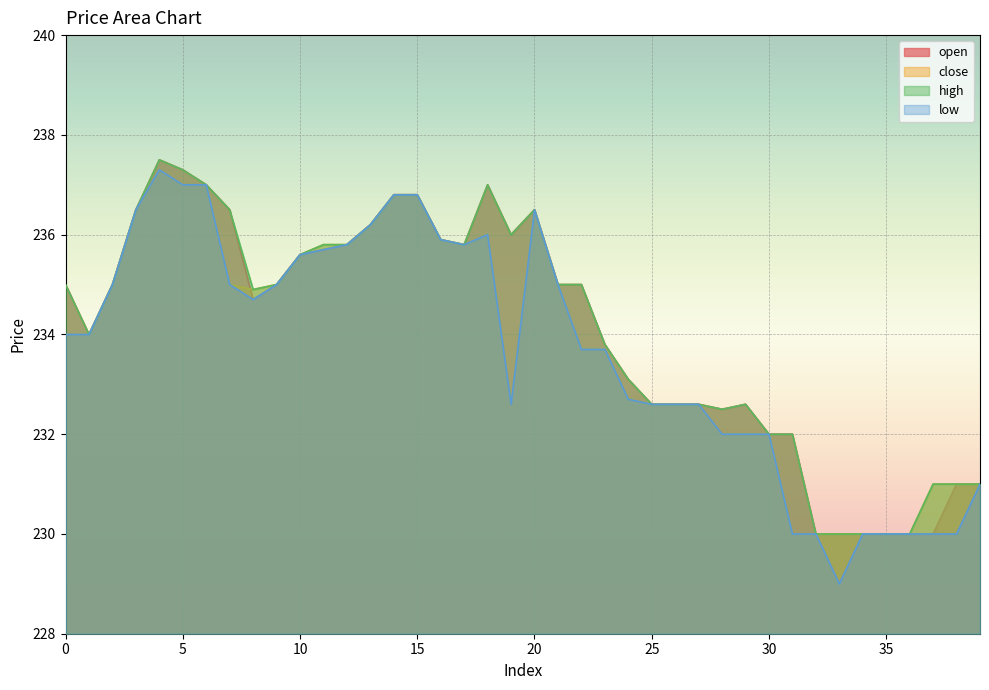

List the series in order of their peak value, highest first.

open, high, close, low